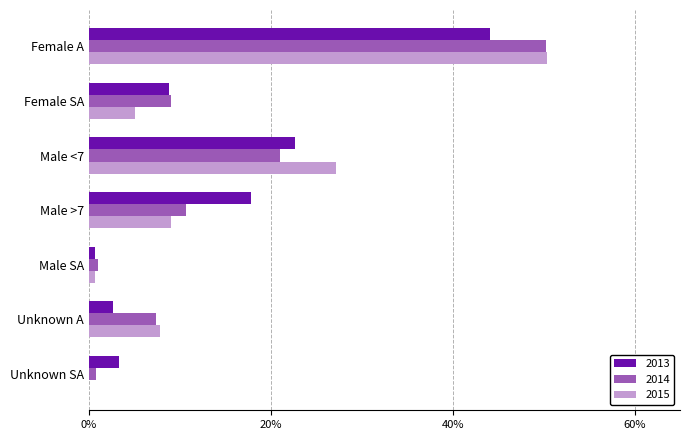

What is the highest value of the 2014 series?

0.5